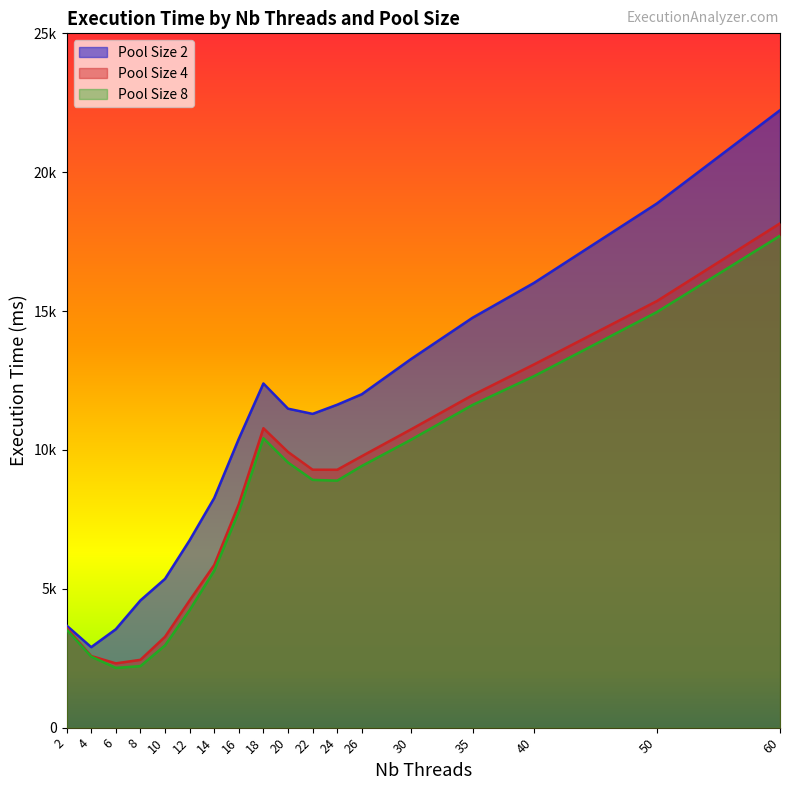

What is the difference between the maximum and minimum values in the Pool Size 8 series?

15559